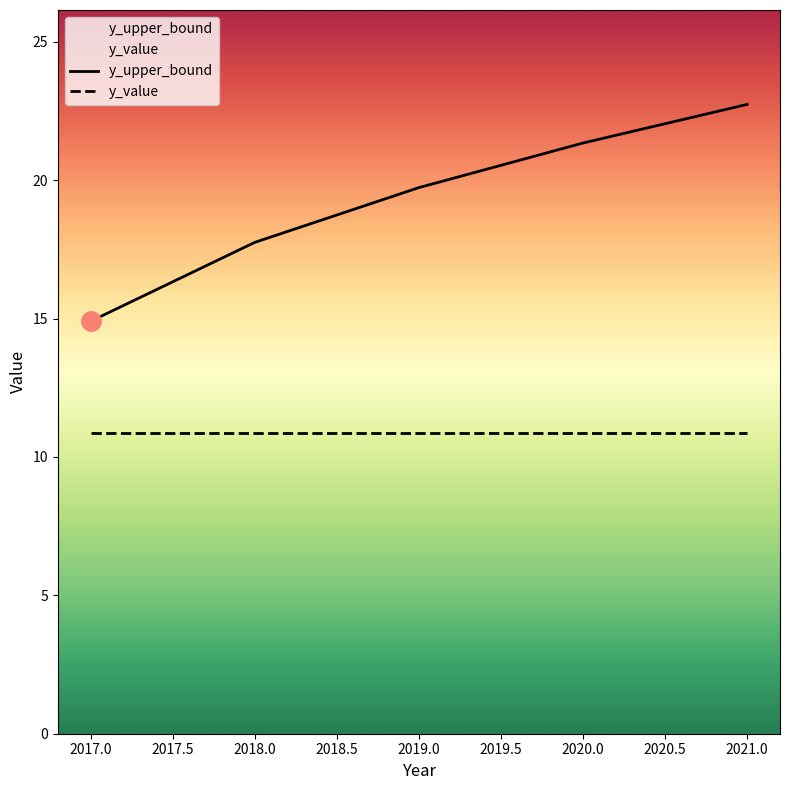

At which label does the data first exceed 19?

2019